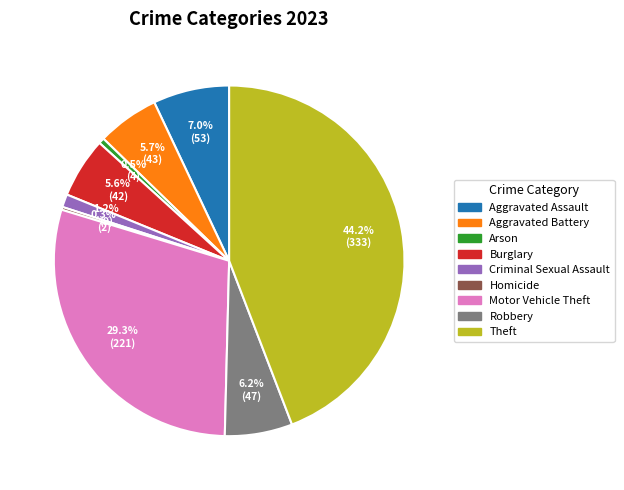

Does Aggravated Battery account for over 50% of the chart?

No